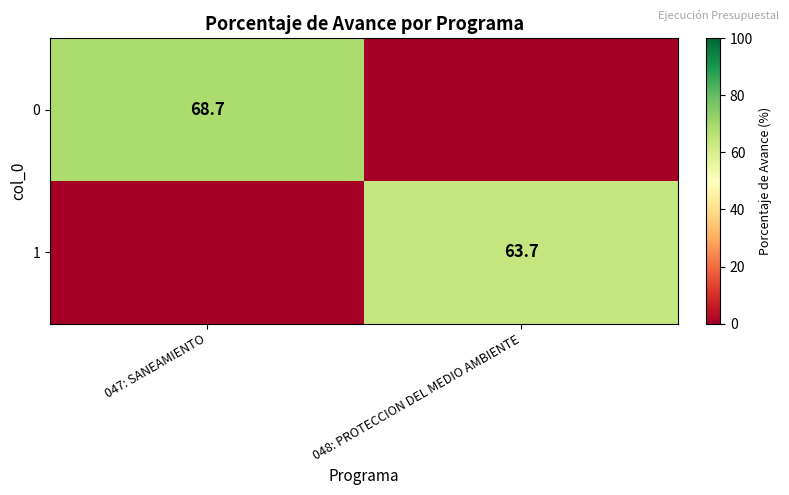

True or false: 0 has a value of 110.0 at 047: SANEAMIENTO.

False